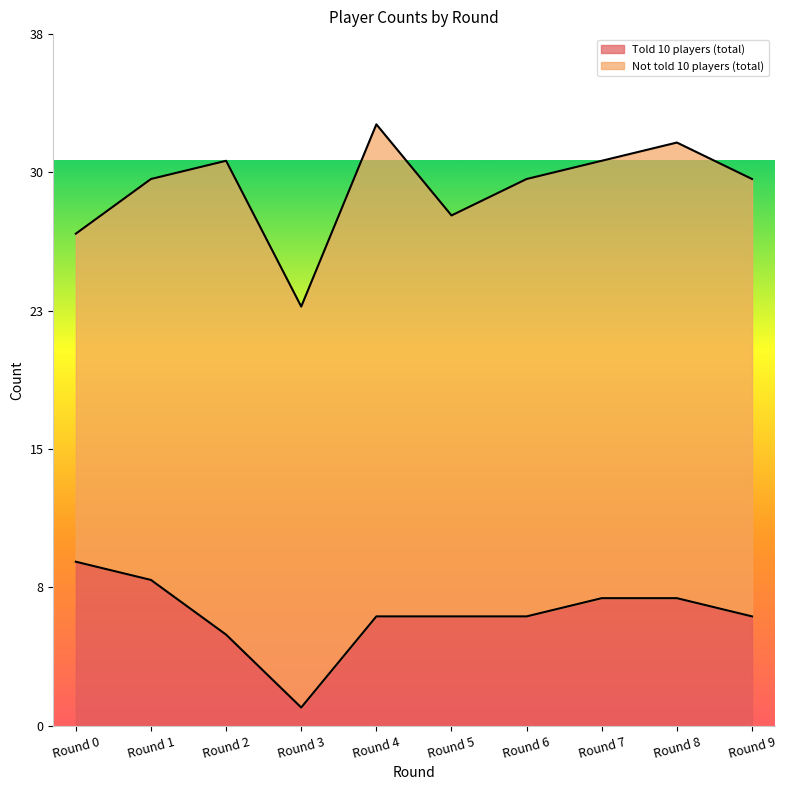

What is the difference between the values at Round 0 and Round 1?

1